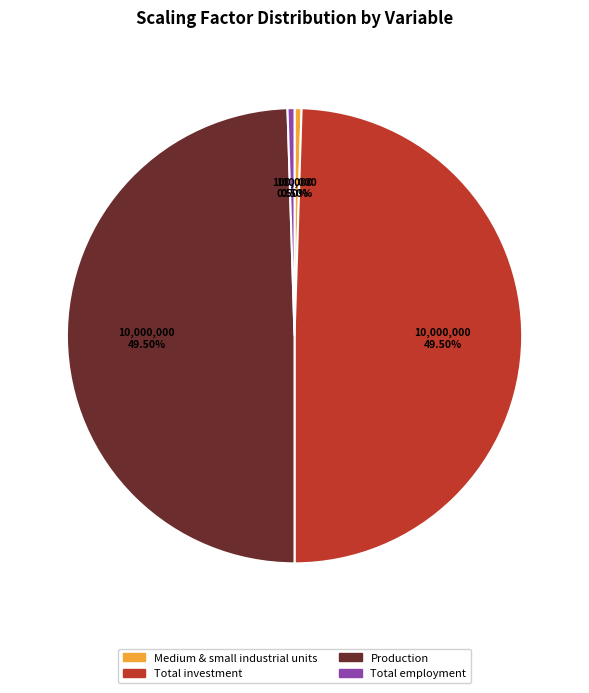

Is there any slice that represents more than half of the pie?

No